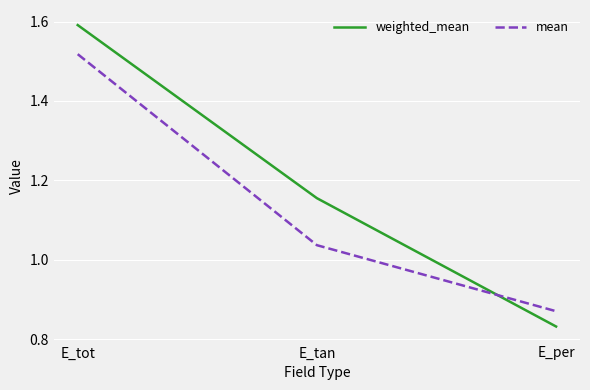

How many categories are shown in the chart?

3